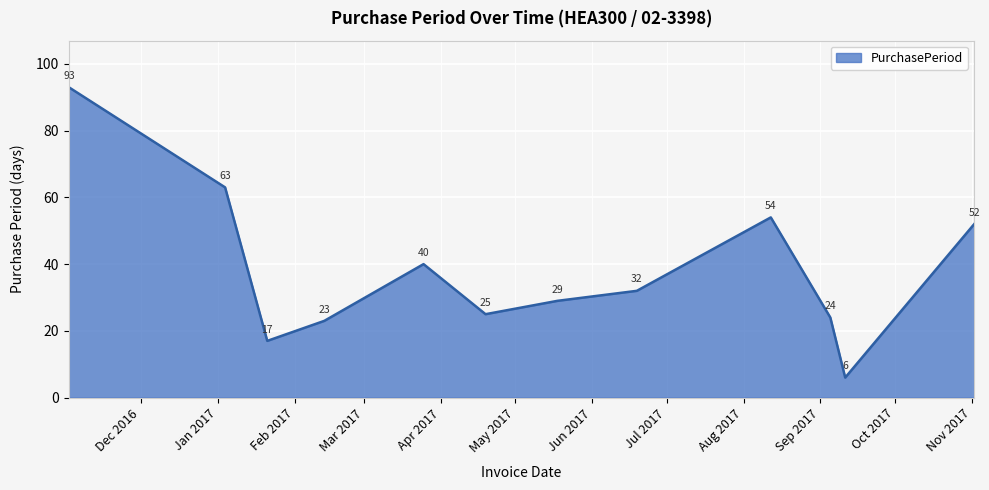

True or false: the data has more than 1 interior local peaks.

True